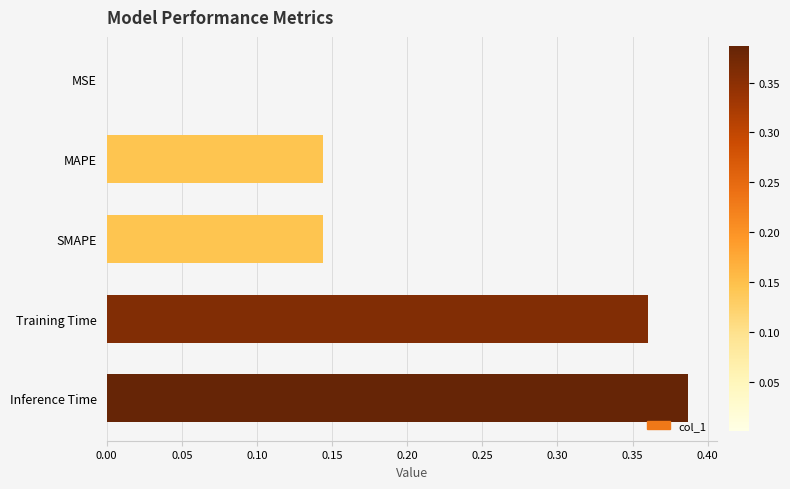

What is the change in value from MAPE to Inference Time?

+0.2